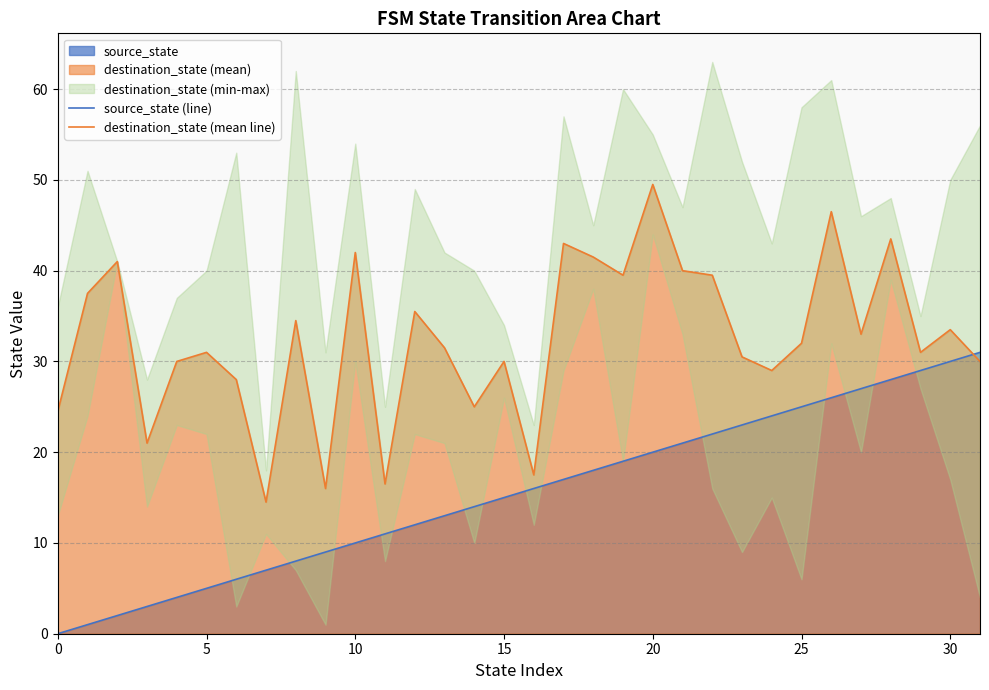

What is the average value of the destination_state (mean line) series?

32.4